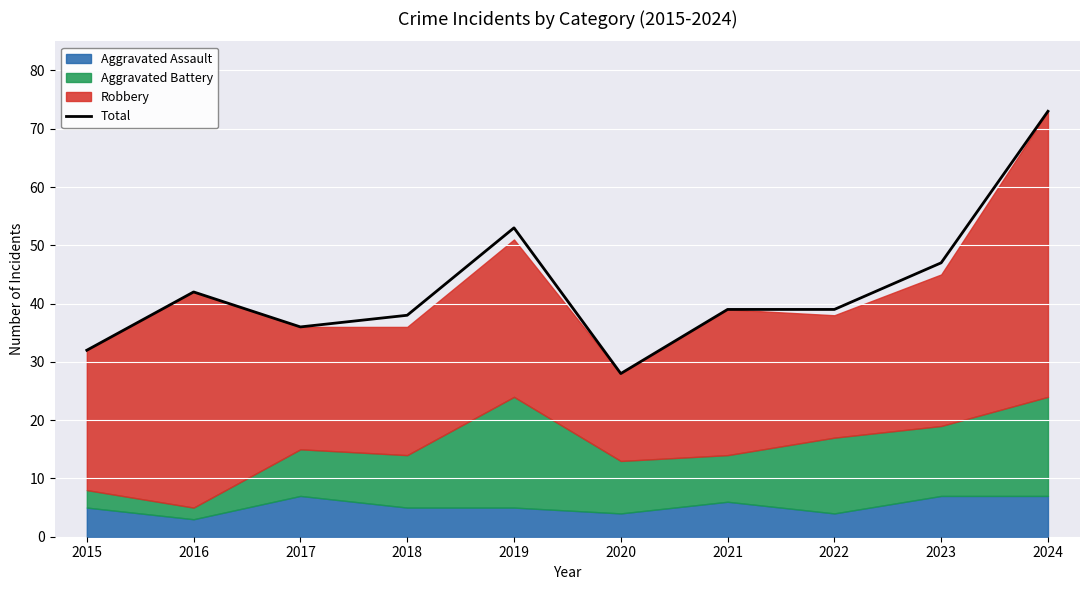

How many interior local peaks (higher than both neighbors) does the data have?

2